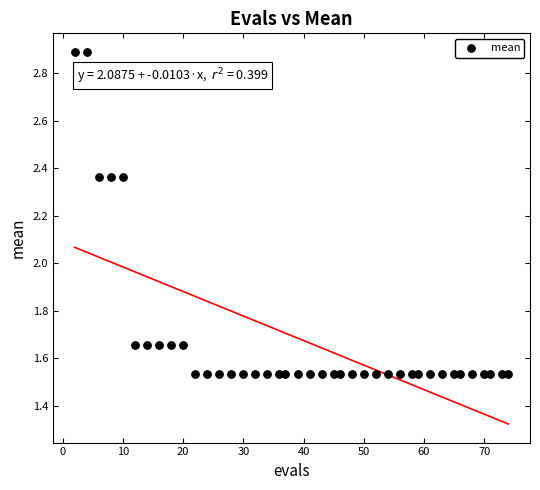

What is the range of X values (max minus min)?

72.0